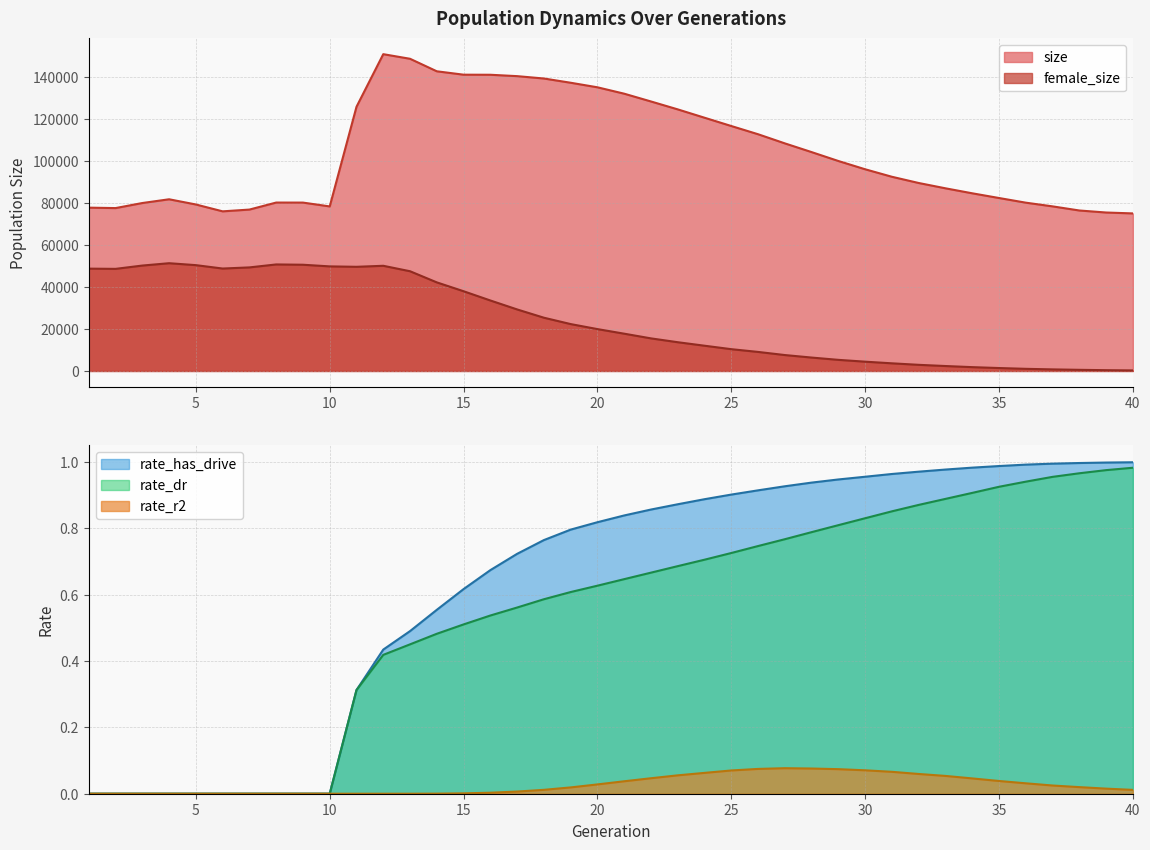

What are all the series names shown in the legend?

size, female_size, rate_dr, rate_r2, rate_has_drive